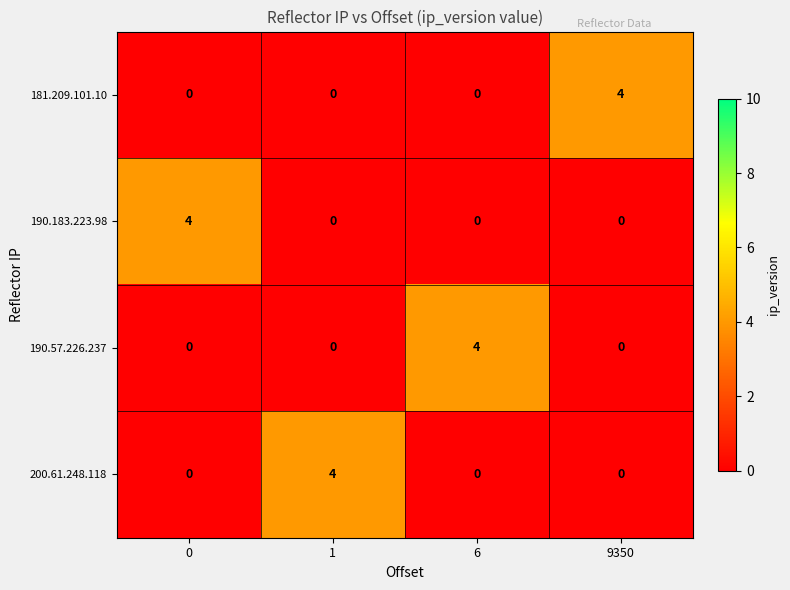

Reading left to right, transcribe all the data shown in this chart.

181.209.101.10: 0	0	0	4
190.183.223.98: 4	0	0	0
190.57.226.237: 0	0	4	0
200.61.248.118: 0	4	0	0